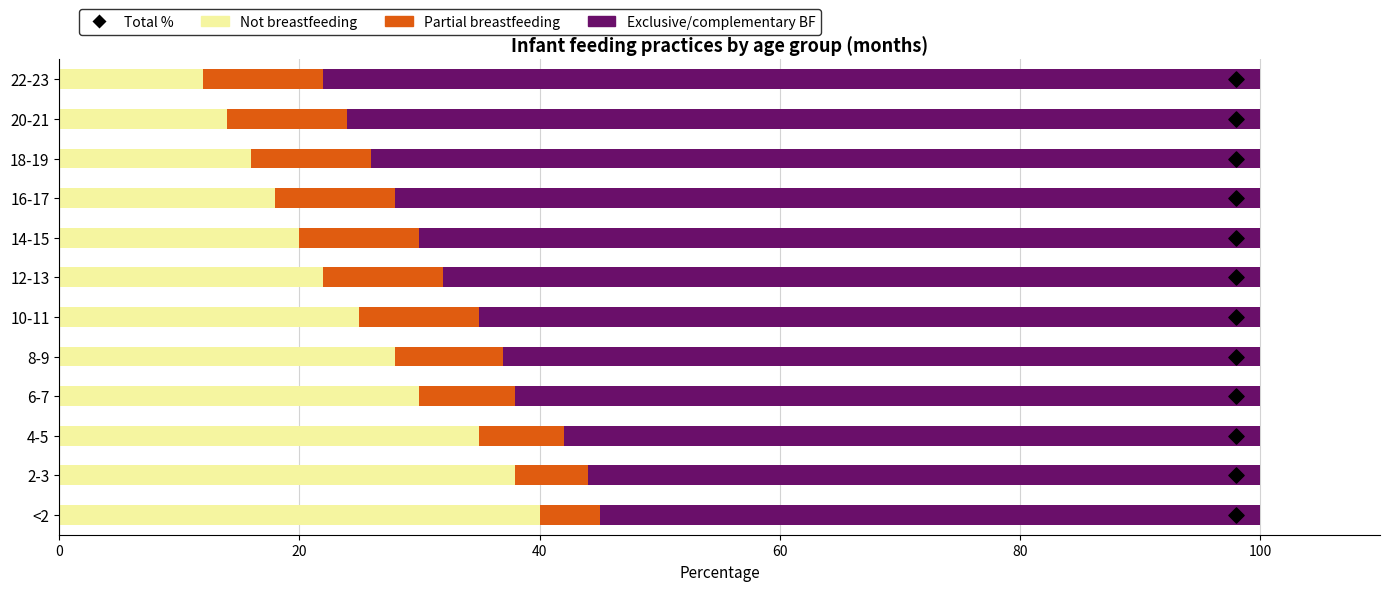

Which series has the largest total across all categories?

Exclusive/complementary BF